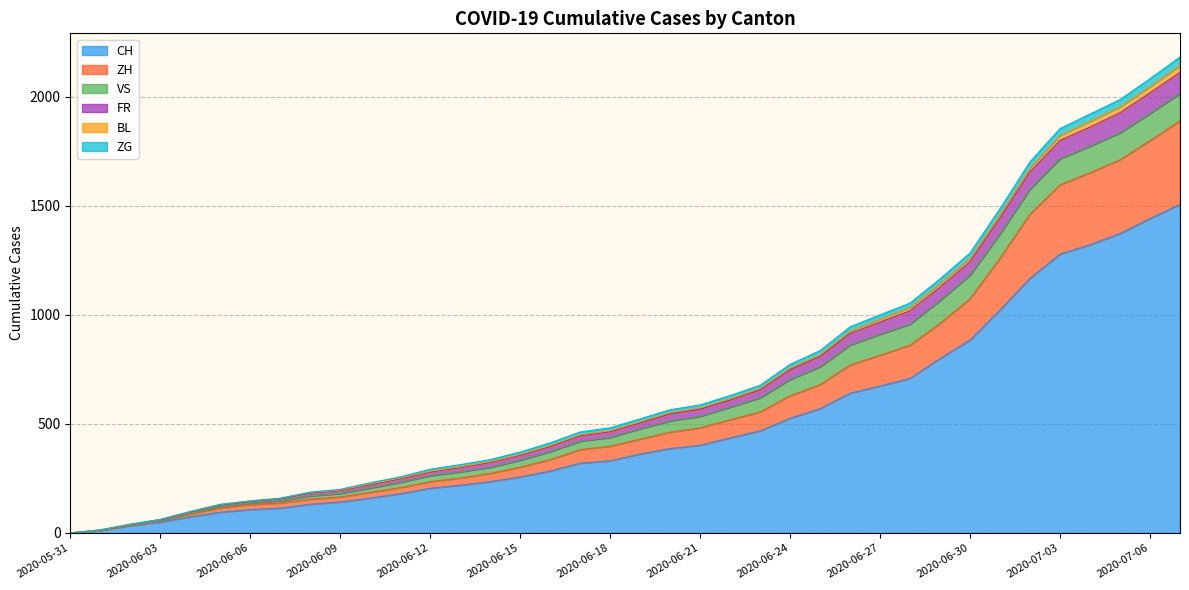

What is the label of the 24th point from the right?

2020-06-14